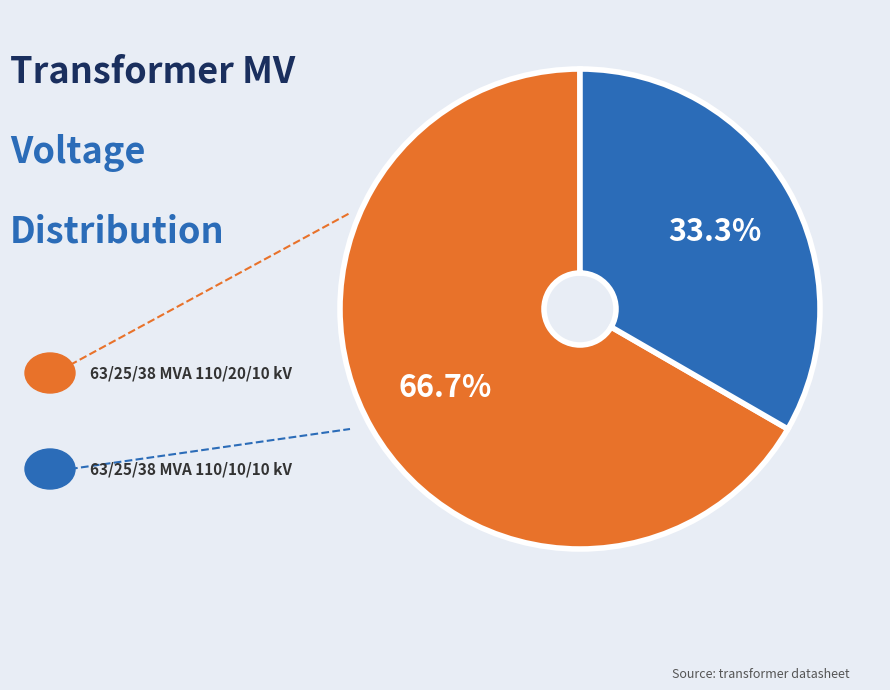

Is there a majority slice in this chart?

Yes